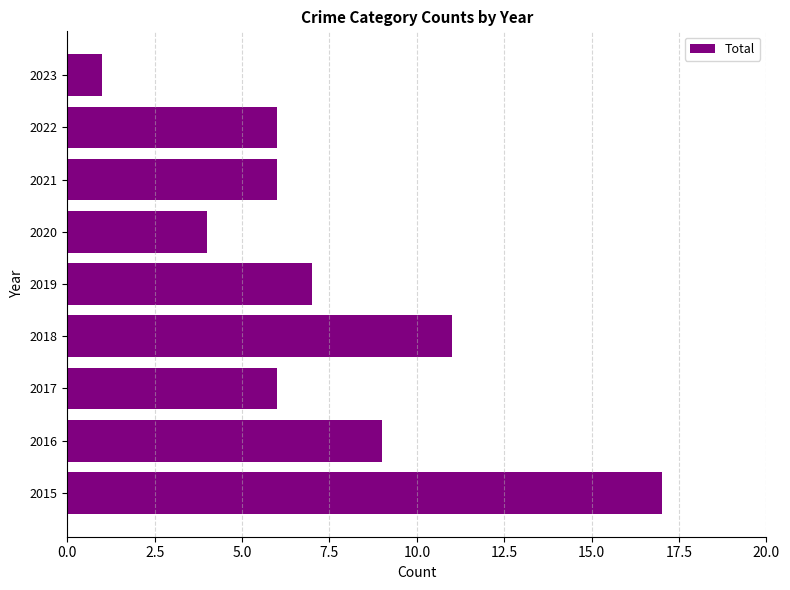

Which category has the lowest value across all series?

2023